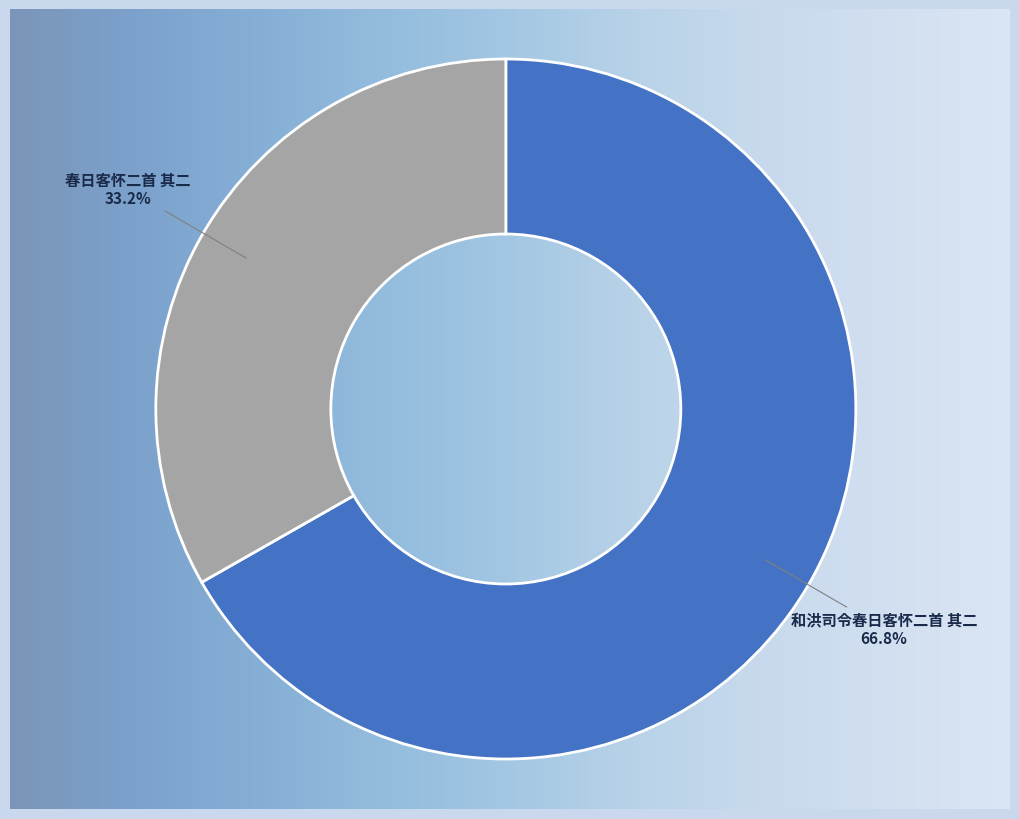

To the nearest percent, what is the difference between the largest and smallest slice percentages?

34%